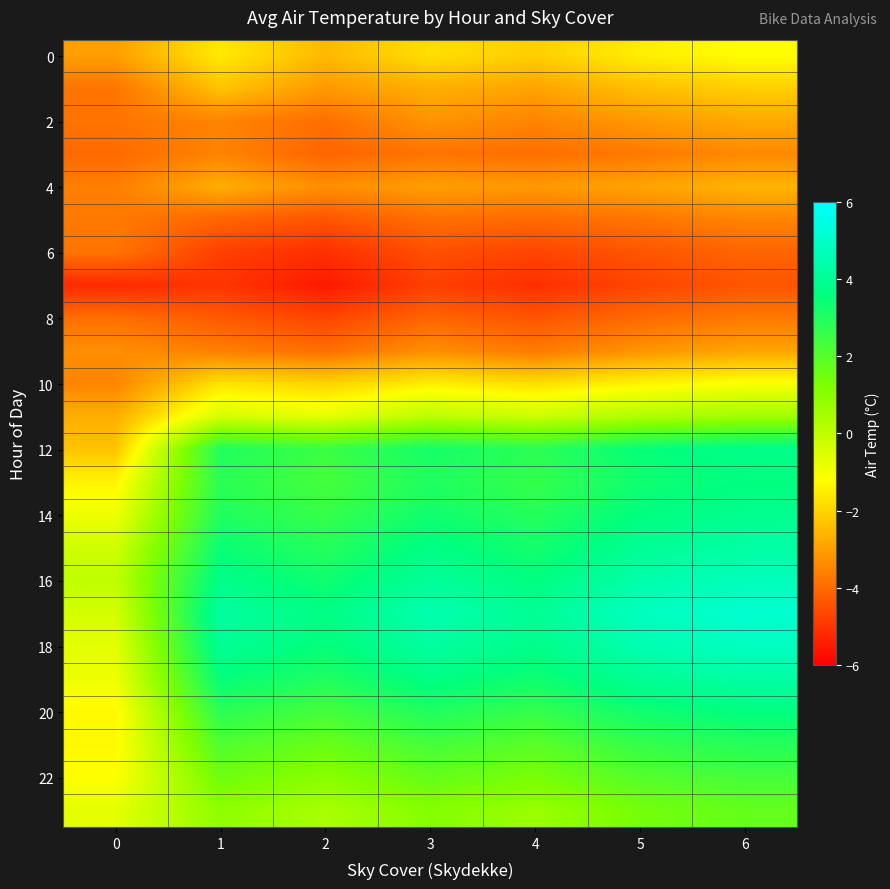

Reading left to right, list all the values displayed in this chart.

row_0: -3.0	-1.6	-2.5	-1.8	-2.1	-1.5	-1.2
row_1: -3.8	-2.3	-3.1	-2.7	-2.9	-2.4	-2.1
row_2: -3.8	-3.5	-3.9	-3.2	-3.5	-3.1	-2.8
row_3: -4.0	-3.5	-4.1	-3.8	-3.9	-3.7	-3.4
row_4: -3.6	-2.7	-3.3	-3.0	-3.1	-2.9	-2.6
row_5: -3.7	-4.1	-4.4	-3.9	-4.0	-3.8	-3.5
row_6: -3.8	-4.8	-5.1	-4.5	-4.7	-4.4	-4.1
row_7: -5.2	-5.0	-5.5	-4.8	-5.1	-4.7	-4.4
row_8: -3.9	-4.3	-4.7	-4.1	-4.4	-4.0	-3.7
row_9: -3.3	-3.6	-3.9	-3.3	-3.7	-3.2	-2.9
row_10: -3.5	-1.7	-2.0	-1.5	-1.8	-1.4	-1.1
row_11: -2.7	-0.4	-0.7	0.1	-0.2	0.3	0.6
row_12: -2.3	3.0	2.5	3.2	2.8	3.5	3.8
row_13: -1.4	2.8	2.3	3.0	2.6	3.3	3.6
row_14: -0.9	3.0	2.6	3.3	2.9	3.6	3.9
row_15: -0.3	3.4	2.9	3.7	3.2	4.0	4.3
row_16: 0.0	3.8	3.3	4.1	3.6	4.4	4.7
row_17: -0.4	4.2	3.7	4.5	4.0	4.8	5.1
row_18: -0.7	4.0	3.5	4.2	3.8	4.5	4.8
row_19: -0.9	3.5	3.0	3.7	3.3	4.0	4.3
row_20: -1.3	2.8	2.3	3.0	2.6	3.3	3.6
row_21: -1.3	2.1	1.6	2.3	1.9	2.6	2.9
row_22: -1.2	1.5	1.0	1.7	1.3	2.0	2.3
row_23: -0.7	0.9	0.4	1.1	0.7	1.4	1.7